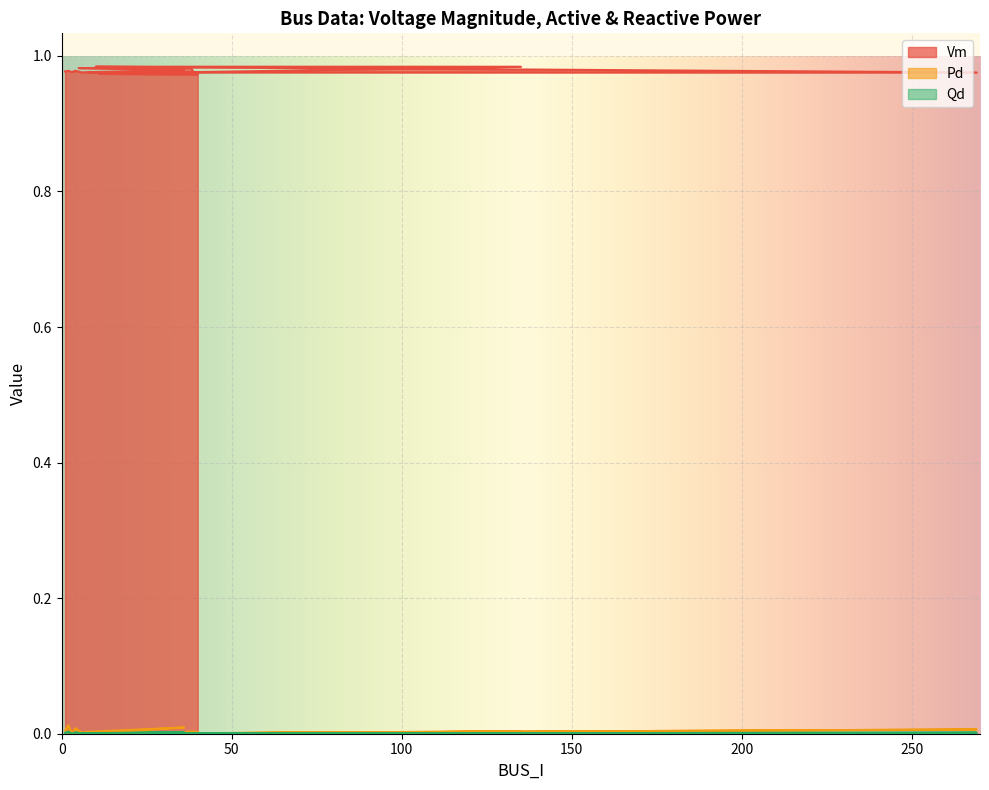

Which category has the highest value in the Qd series?

2